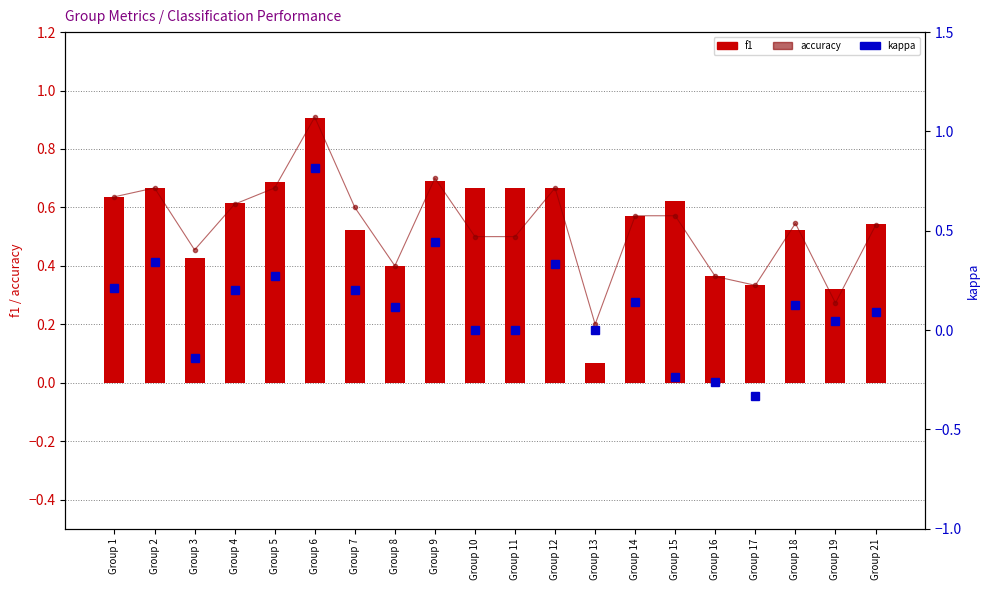

What is the maximum value shown in the chart?

0.9